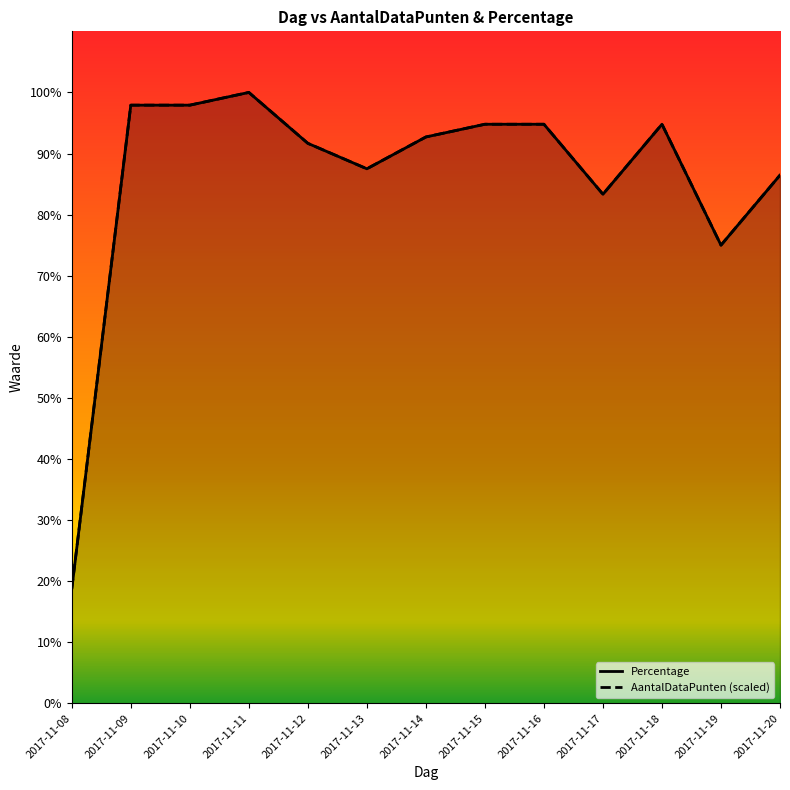

Where do AantalDataPunten and Percentage first cross each other?

2017-11-14 and 2017-11-15